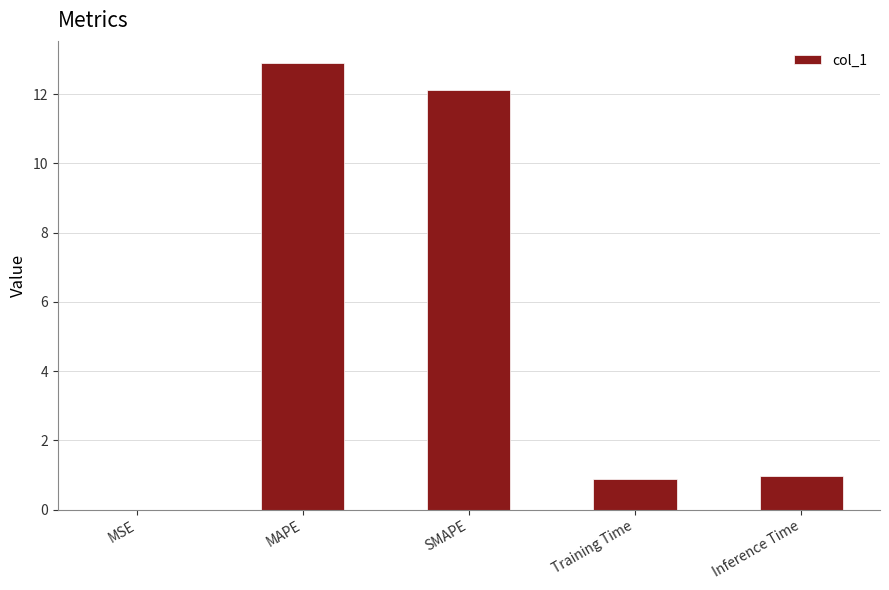

What is the maximum value shown in the chart?

12.9